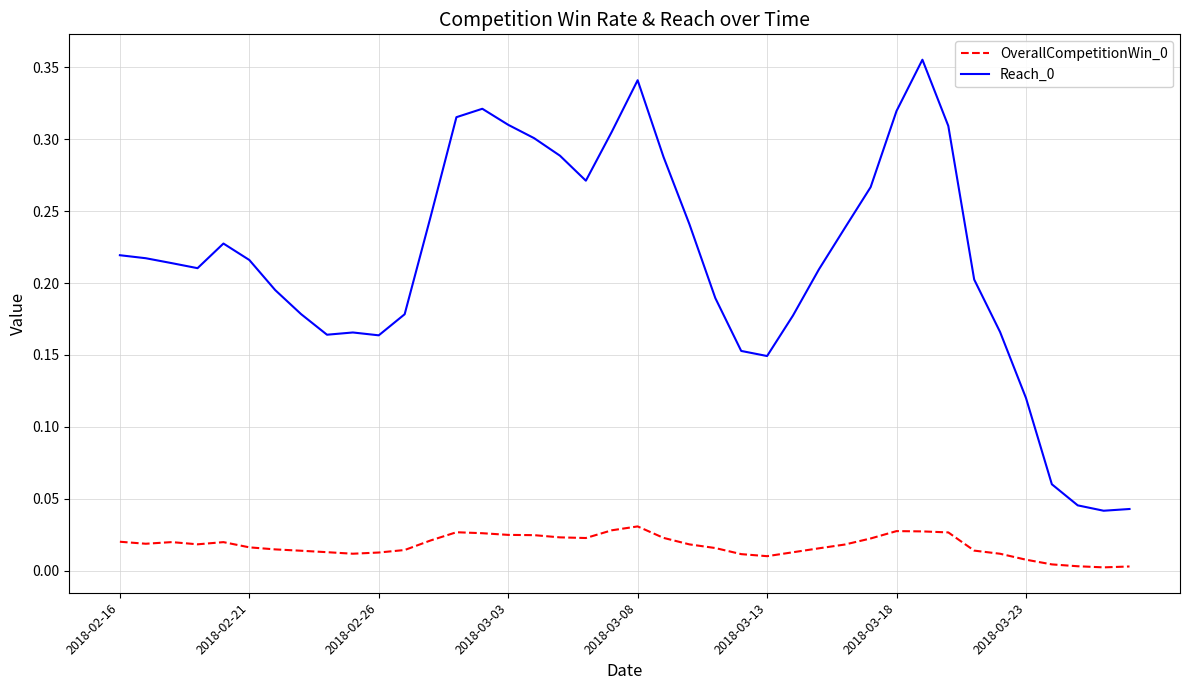

True or false: Reach_0 and OverallCompetitionWin_0 cross at least once.

False